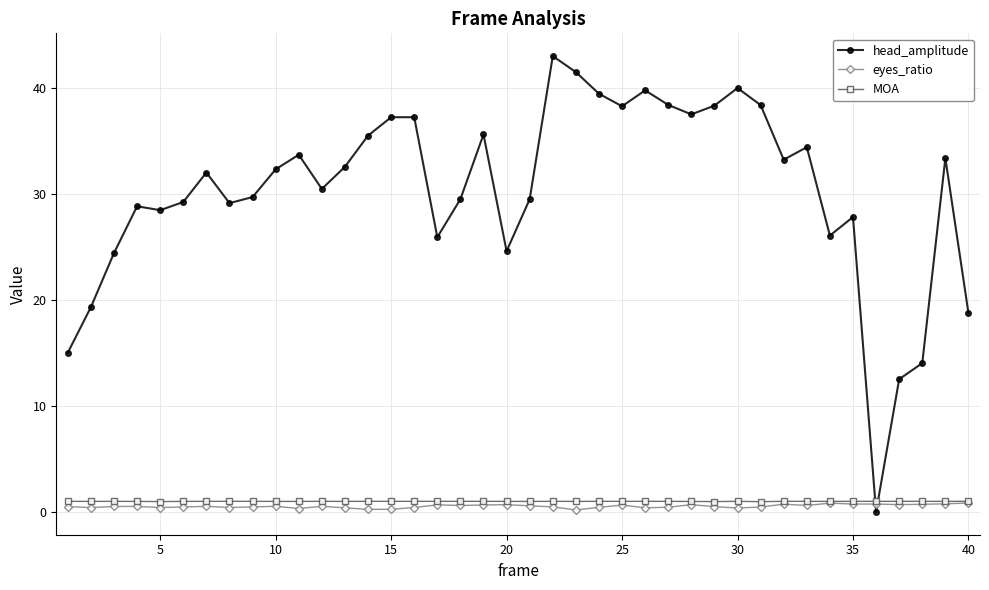

Which series has the largest range (max minus min)?

head_amplitude